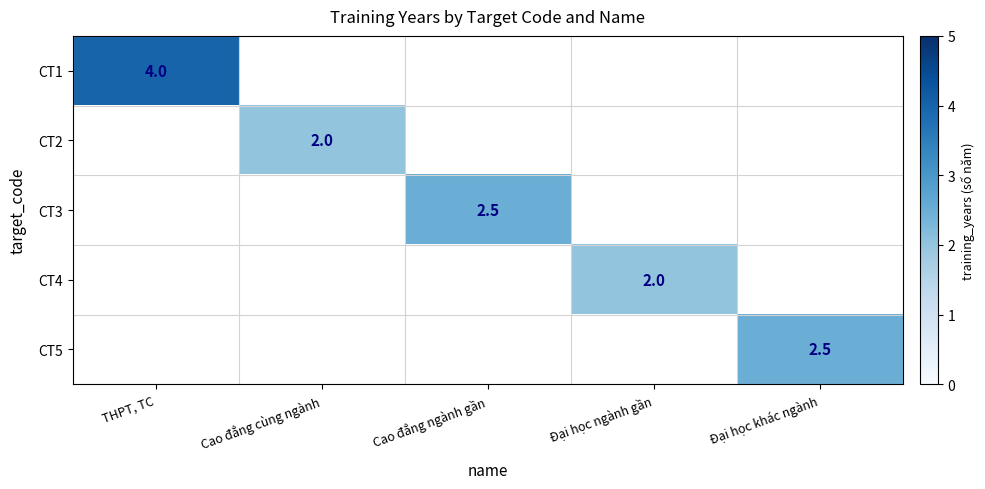

The CT2 series shows 2.0 at Cao đẳng cùng ngành. True or false?

True